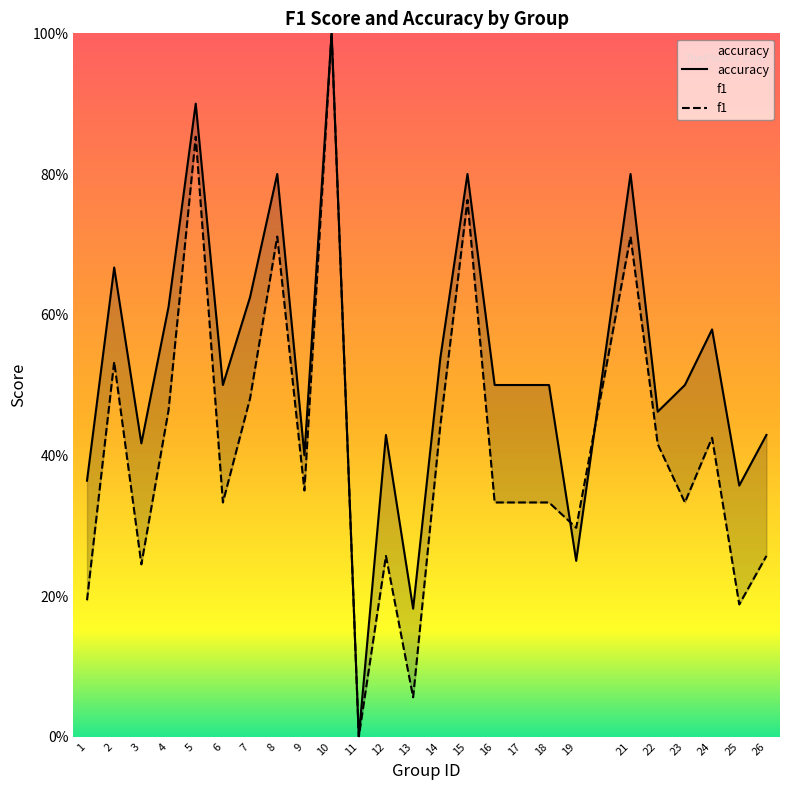

Where do f1 and accuracy first cross each other?

18 and 19